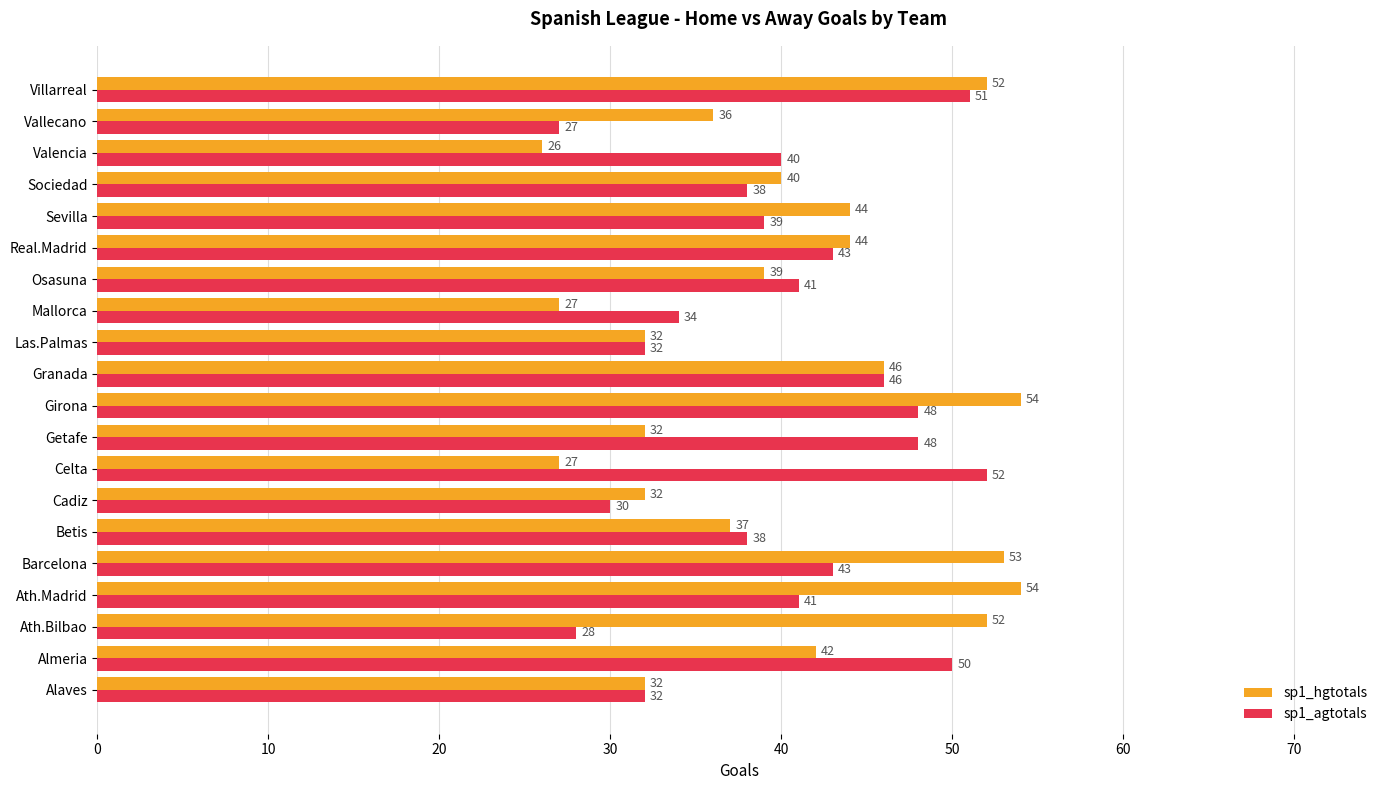

Which series has the largest range (max minus min)?

sp1_hgtotals